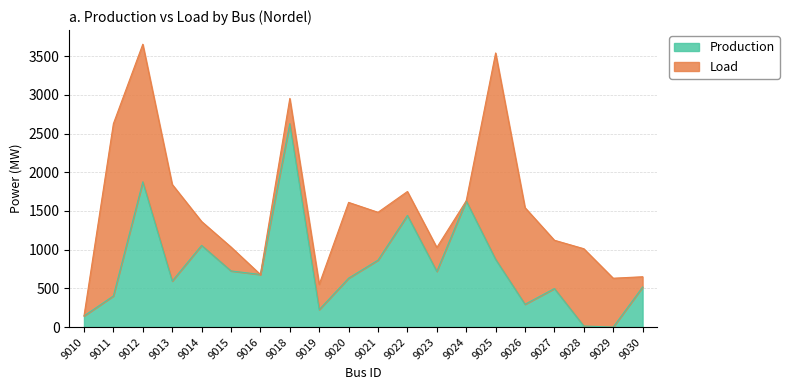

How many lines are shown in the chart?

2